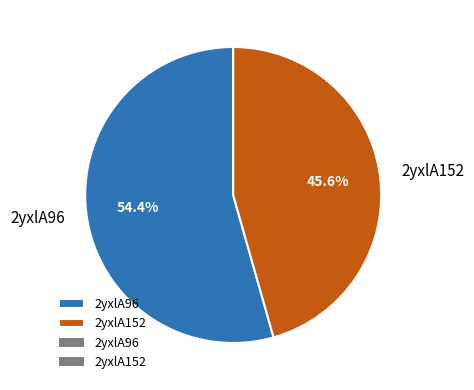

Which category has the biggest portion of the pie?

2yxlA96